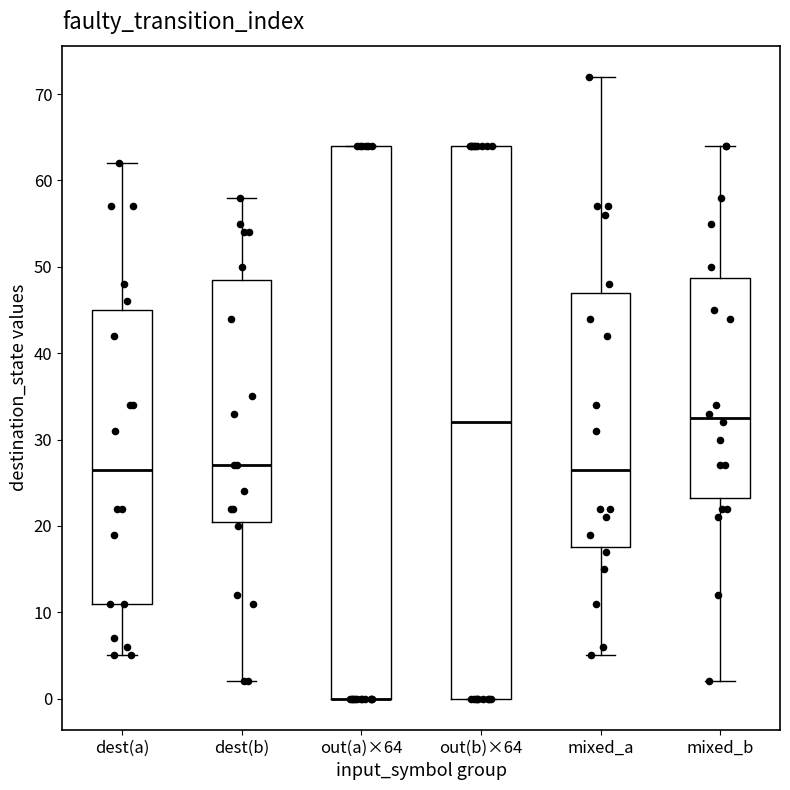

Reading left to right, read every box against the y-axis: the position of its median line, the range the box covers, and the ends of its whiskers. The values are not printed on the chart, so give them approximately, as read against the axis.

dest(a): median 27, box 11 to 45, whiskers 5 to 62
dest(b): median 27, box 21 to 49, whiskers 2 to 58
out(a)×64: median 0 (drawn on the box's lower edge), box 0 to 64, whiskers 0 to 64
out(b)×64: median 32, box 0 to 64, whiskers 0 to 64
mixed_a: median 27, box 18 to 47, whiskers 5 to 72
mixed_b: median 33, box 23 to 49, whiskers 2 to 64